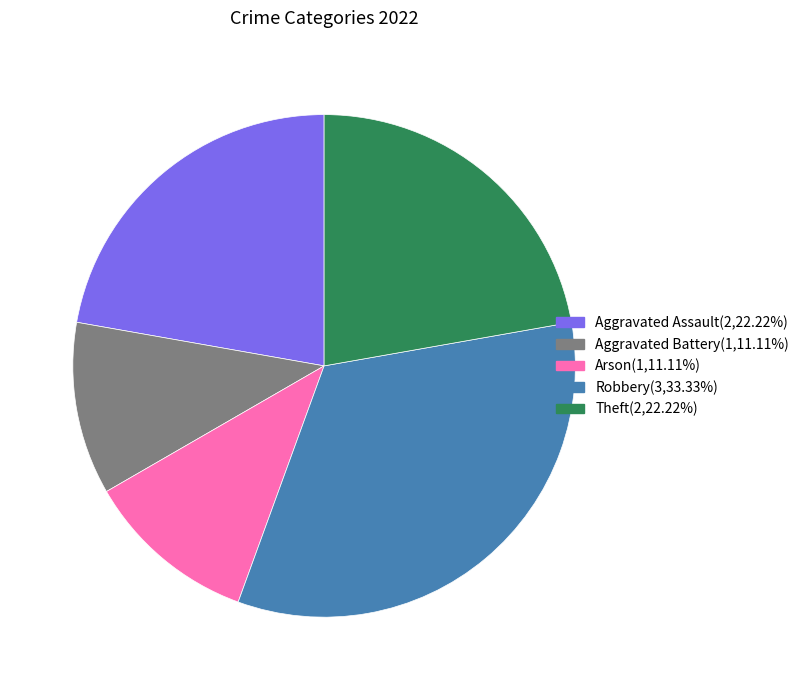

How many segments does this pie chart have?

5